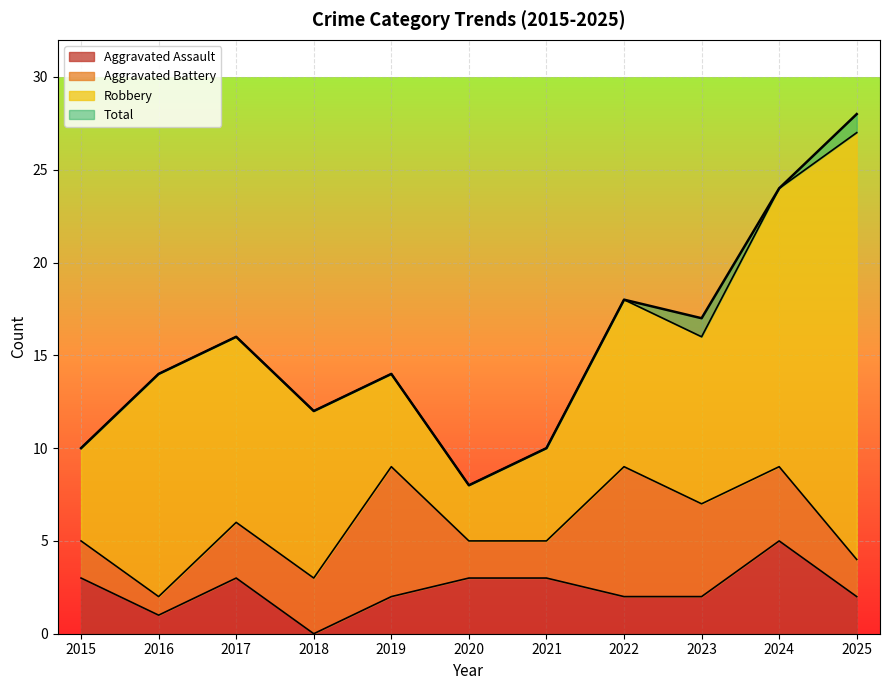

Read the Total value at 2024, to the nearest 5.

25